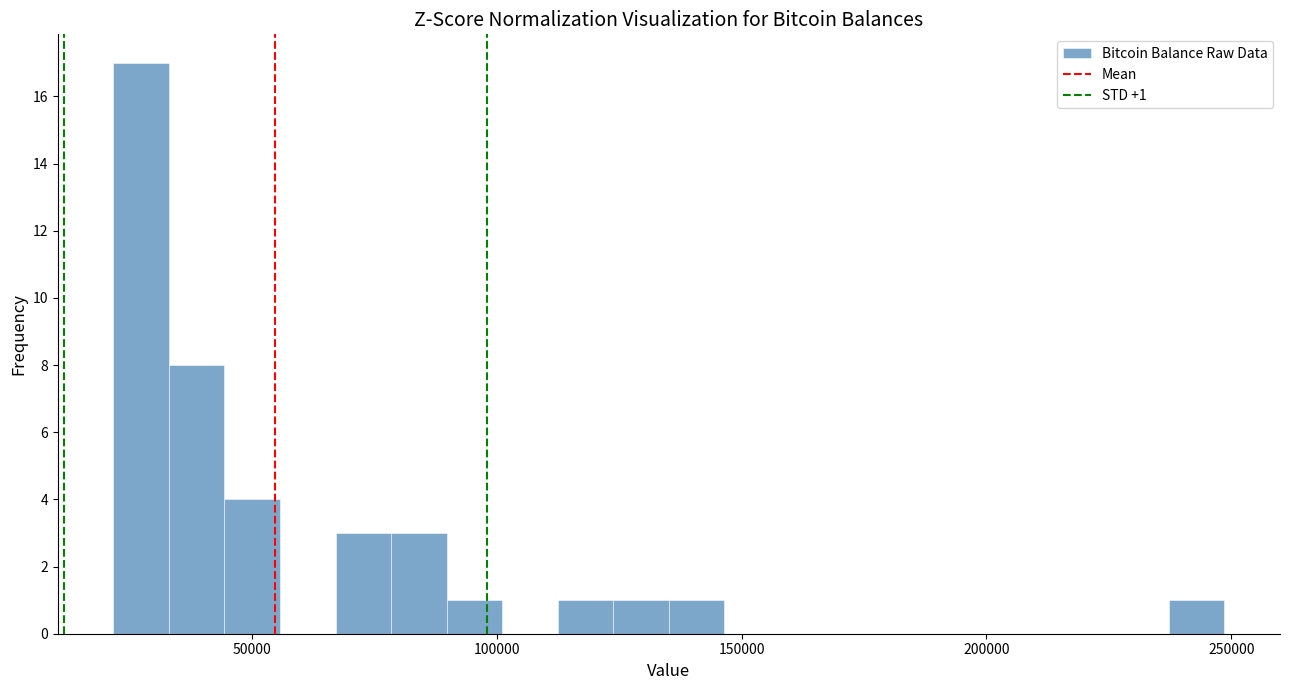

Read against the x-axis, roughly where is the centre of the tallest bar?

25000